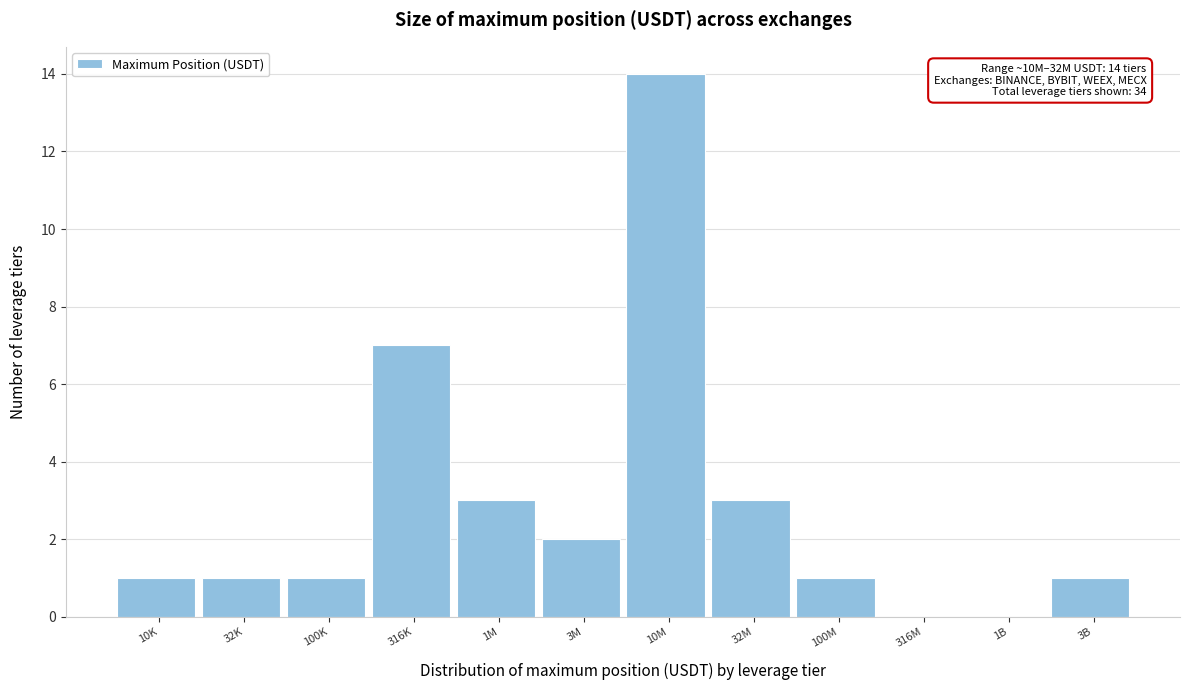

Reading left to right, extract all data points from this chart.

10K=1	32K=1	100K=1	316K=7	1M=3	3M=2	10M=14	32M=3	100M=1	316M=0	1B=0	3B=1